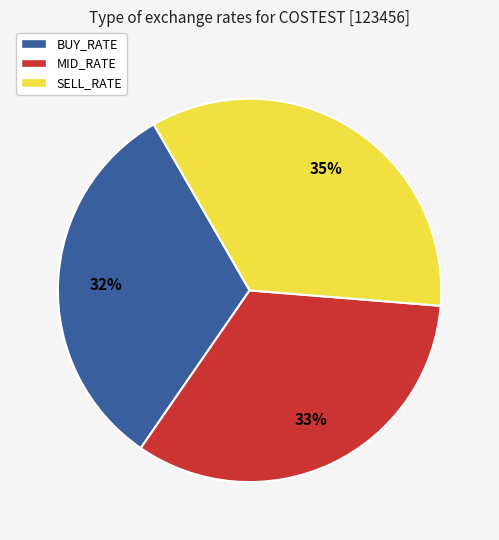

Does SELL_RATE account for over 50% of the chart?

No